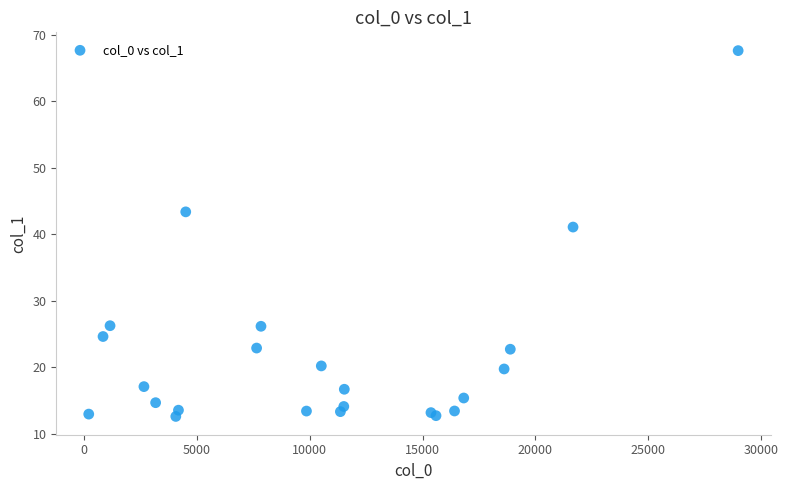

What Y value in the scatter plot is closest to 40?

41.1